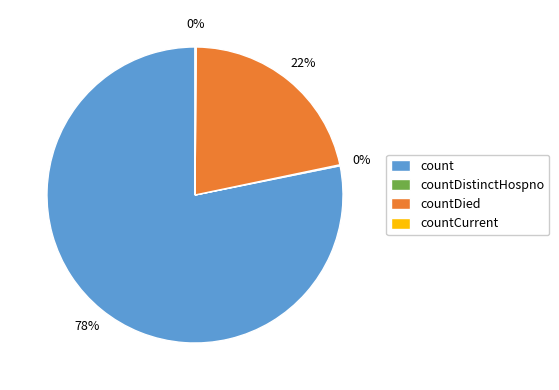

Which slice is the largest?

count